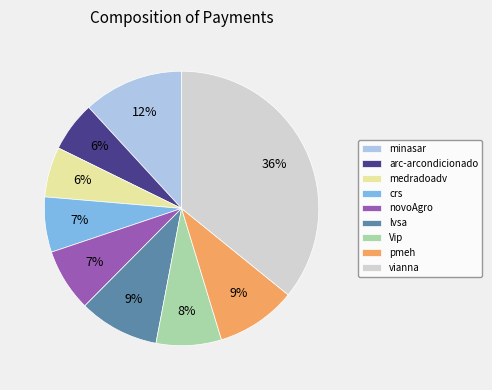

Is the sum of novoAgro and vianna greater than half?

No